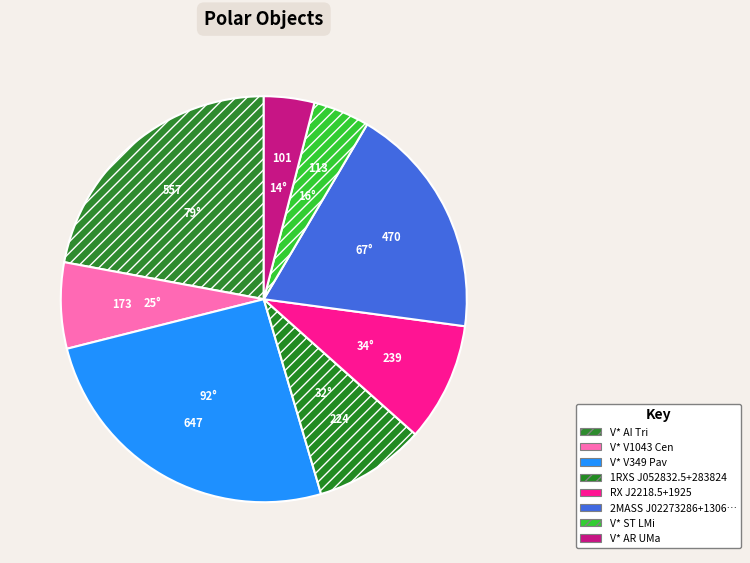

How many slices are in this pie chart?

8